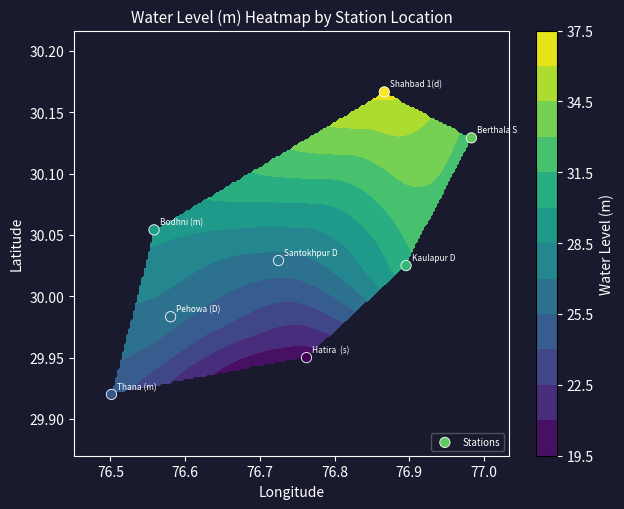

What is the sum of all values?

240.3